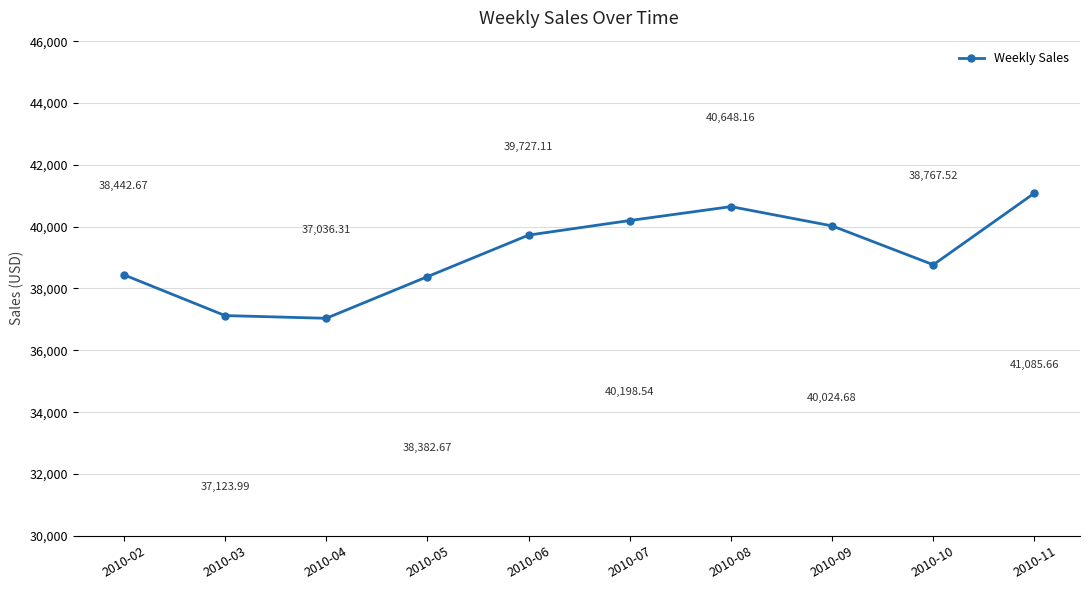

What is the change in value from 2010-07 to 2010-10?

-1431.0